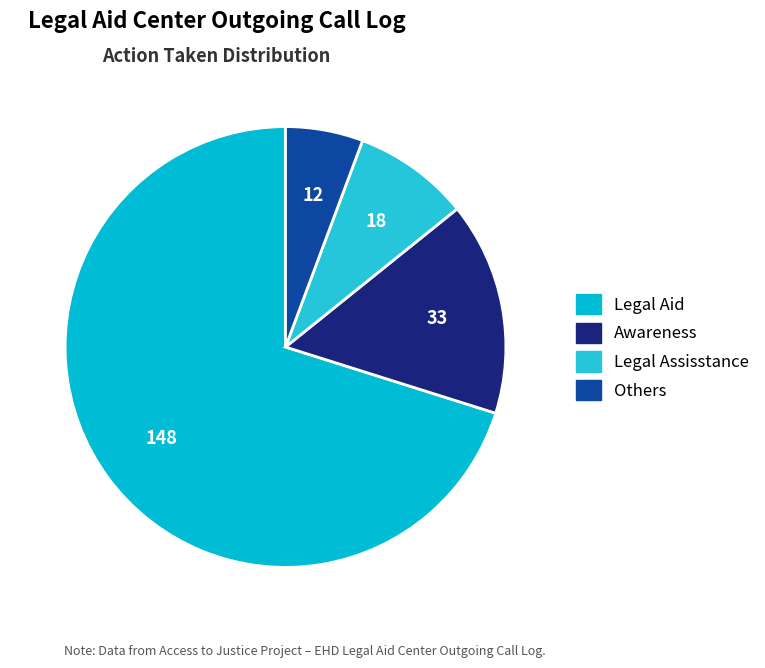

What is the smallest slice in the pie chart?

Others